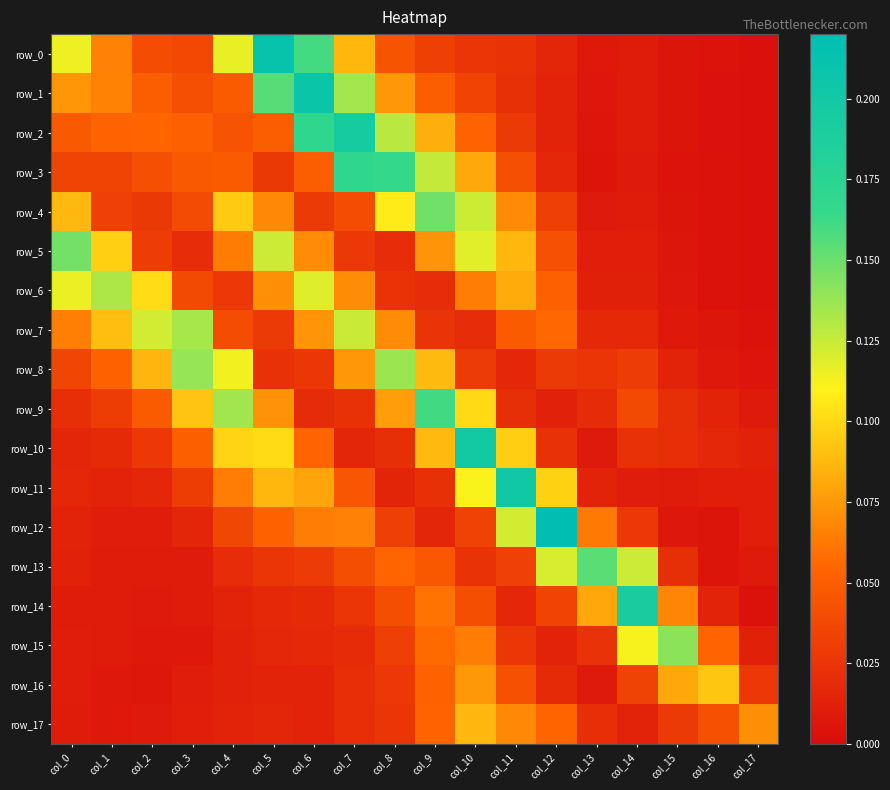

The value of row_14 at col_2 is 0.0. True or false?

True